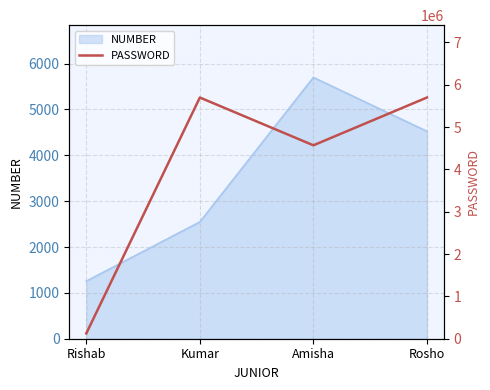

Read the NUMBER value at Amisha.

5698